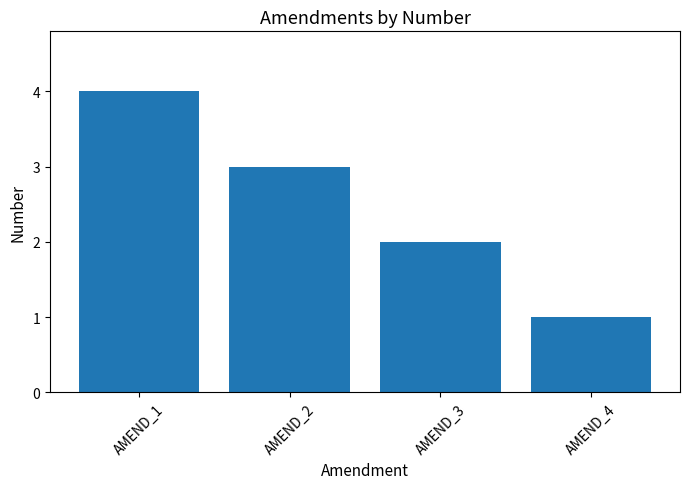

Which category has the lowest value across all series?

AMEND_4